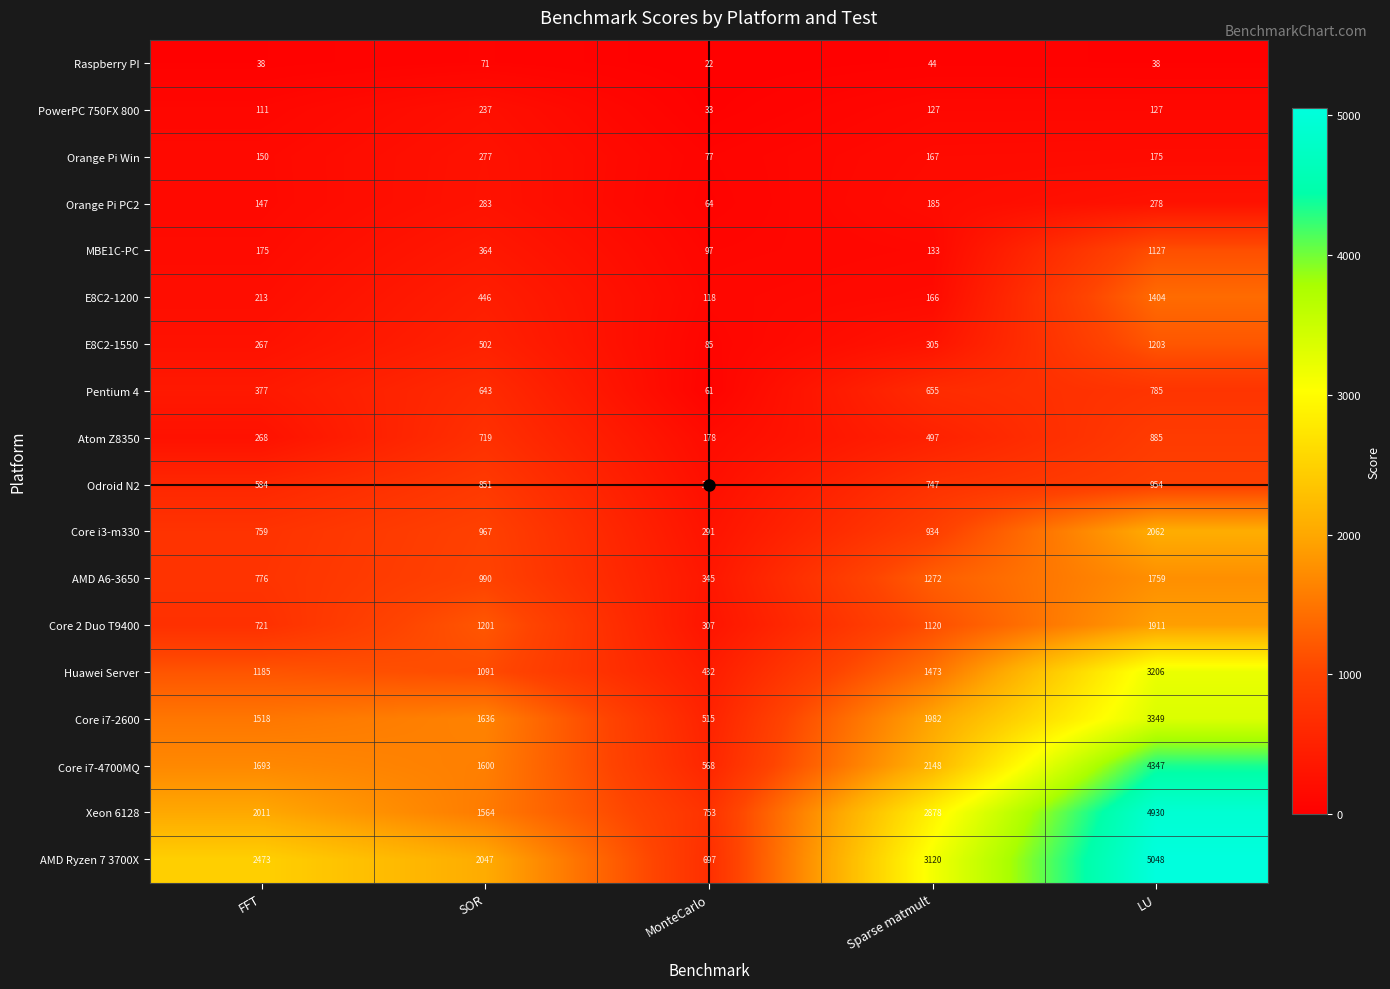

What is the sum of all AMD Ryzen 7 3700X values?

13385